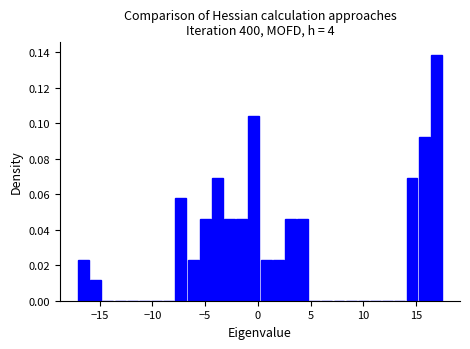

Around what value on the x-axis is the tallest bar? Give the approximate position of its centre, as read against the axis.

17.0